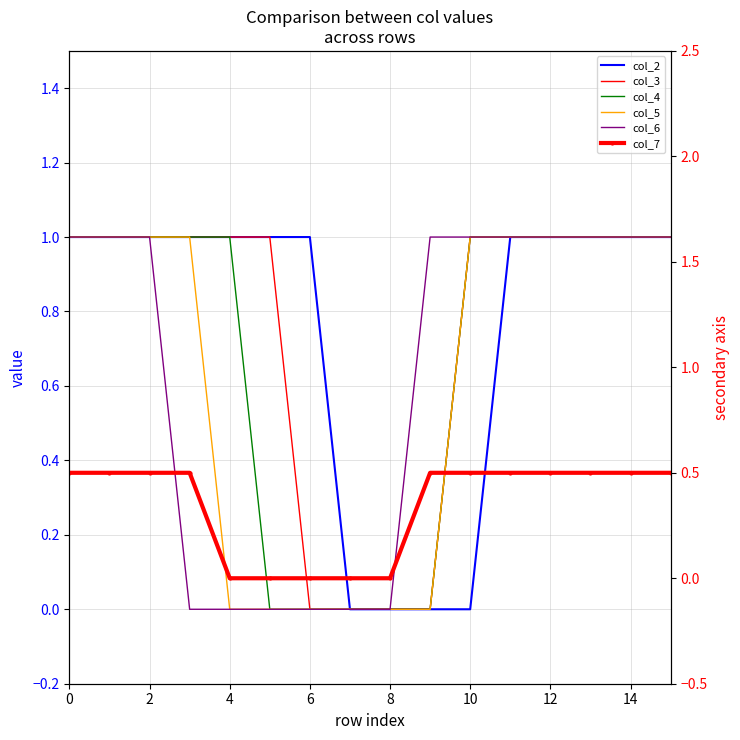

What value does the col_5 series have at 2?

1.0